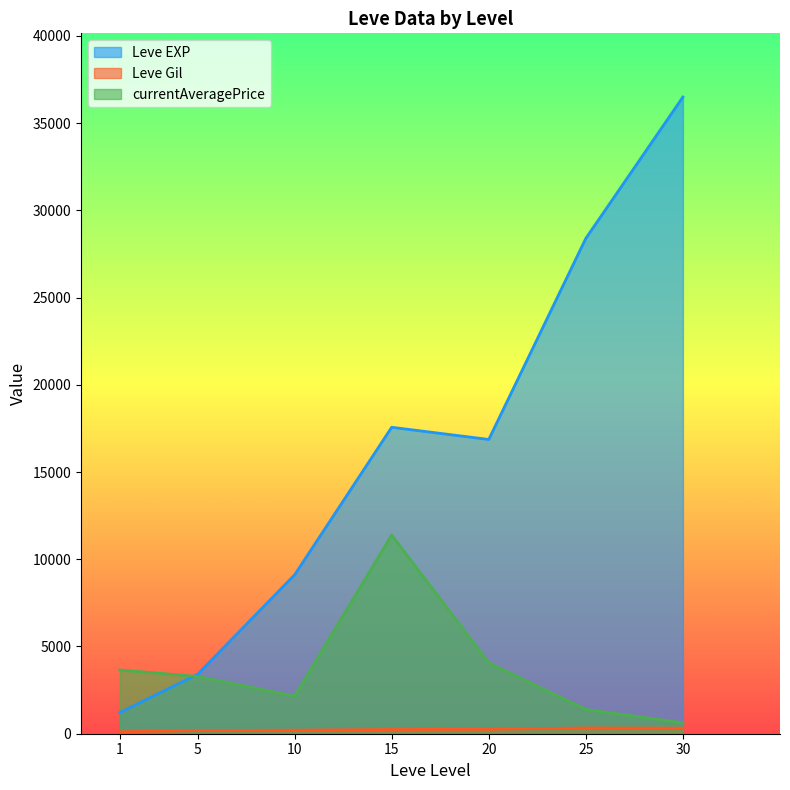

What is the total value across all series at 15?

29187.8